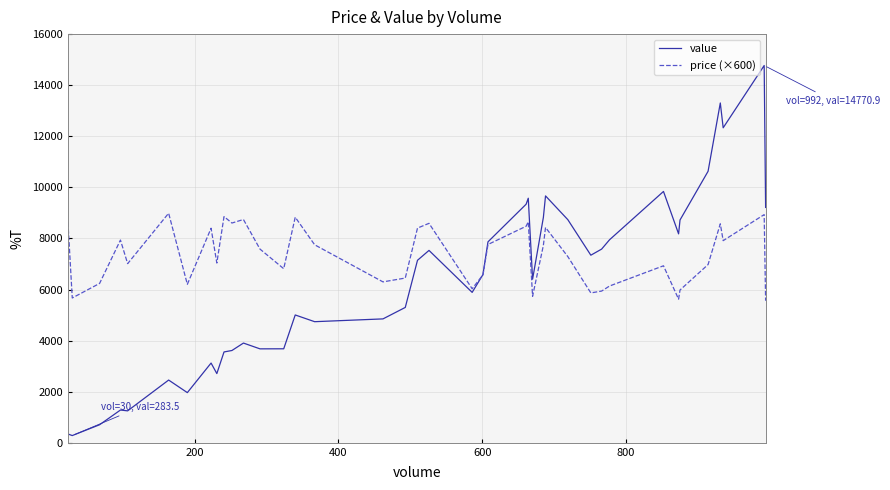

What is the highest value of the value series?

14770.9